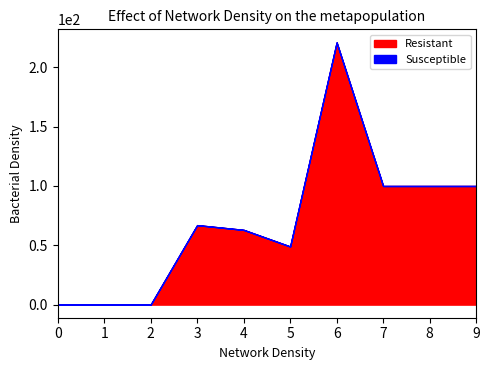

How many lines are shown in the chart?

2